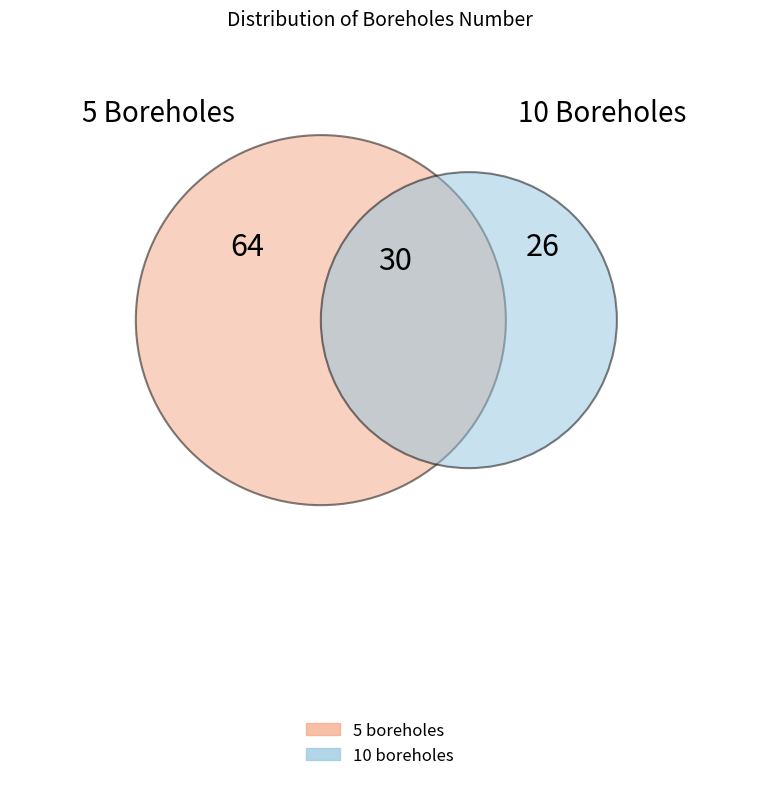

What is the ratio of the value at 10 boreholes to the value at 5 boreholes?

0.6